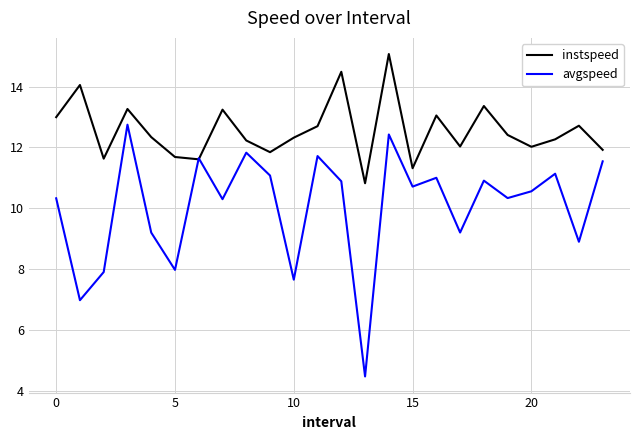

List the series in order of their peak value, lowest first.

avgspeed, instspeed